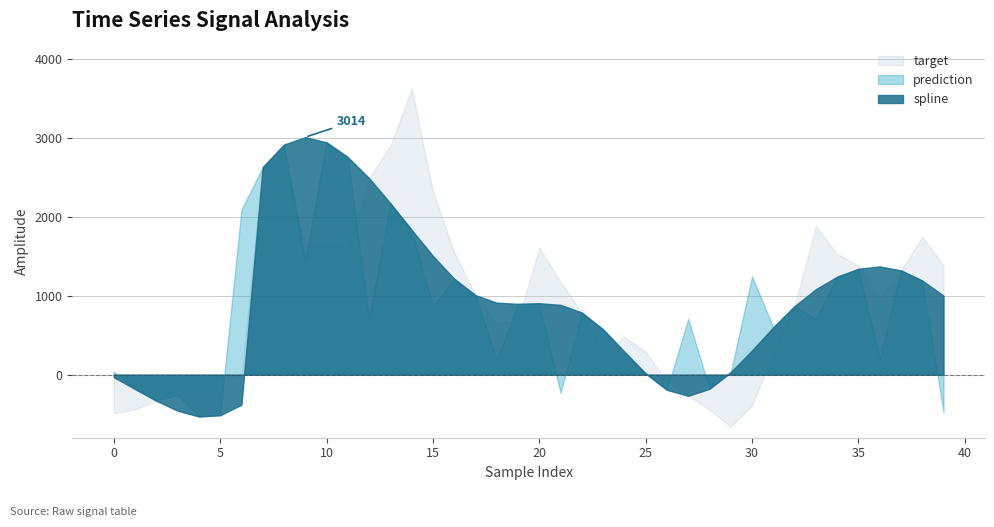

At which label does target reach its minimum?

29